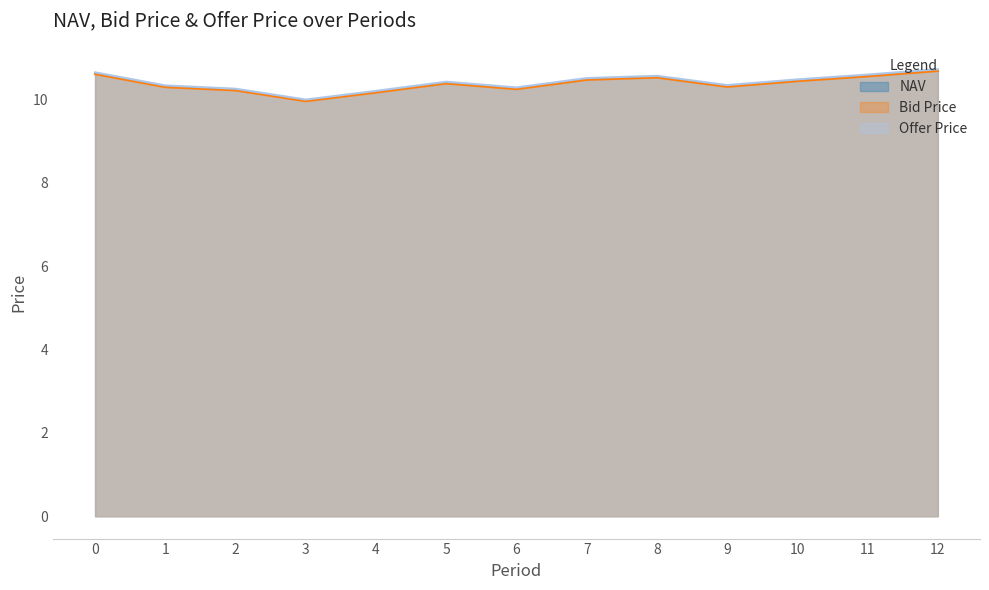

How many values in the Bid Price series are below 10?

1